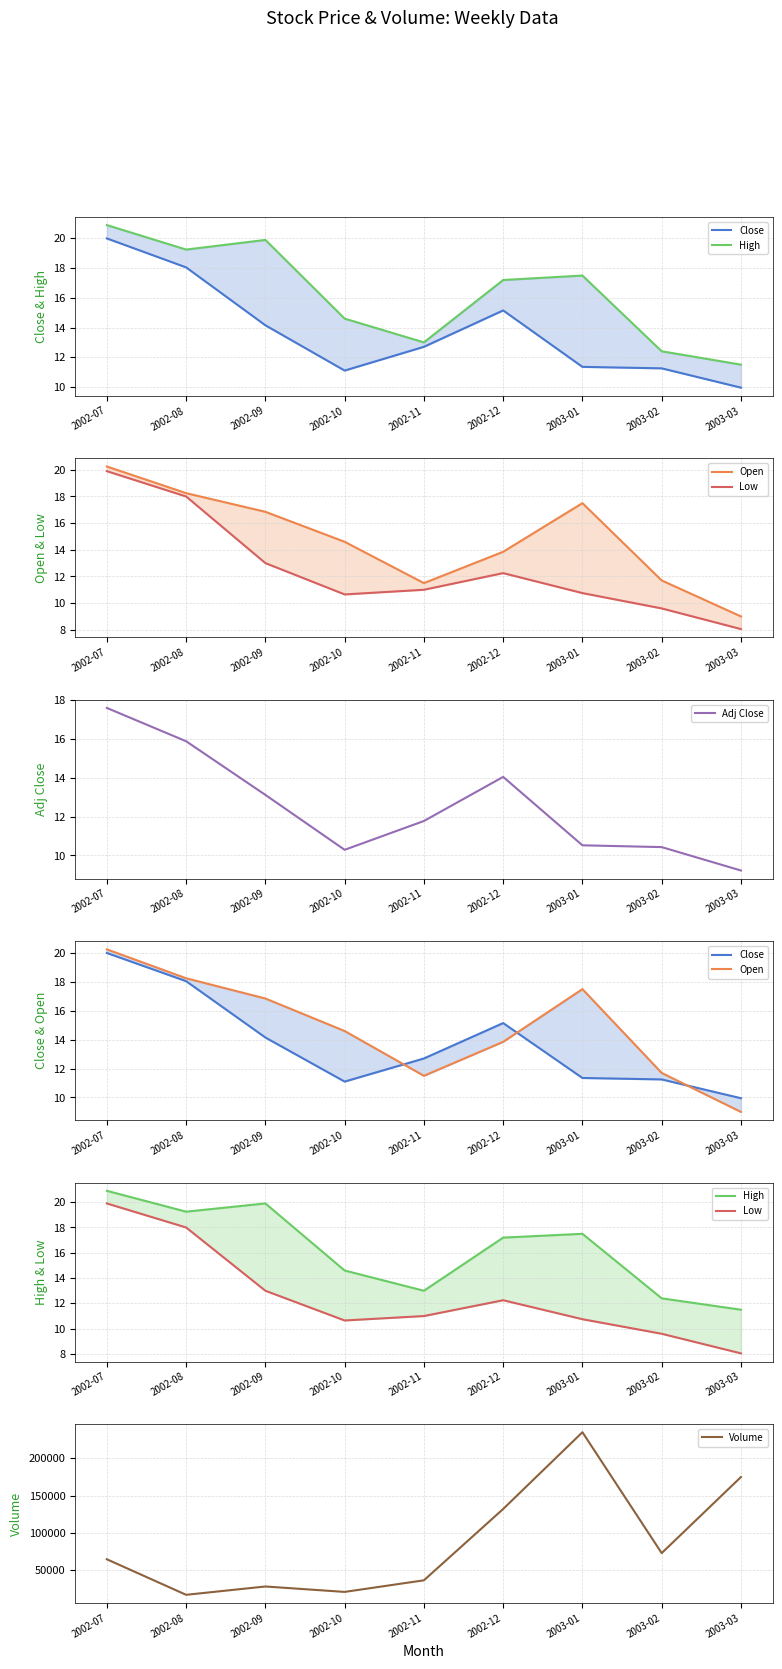

What is the greatest value displayed?

235200.0